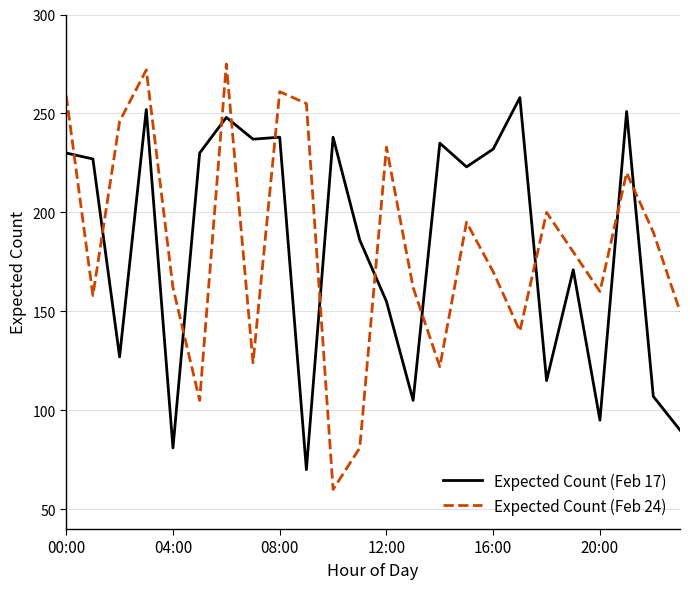

List the series in order of their peak value, lowest first.

Expected Count (Feb 17), Expected Count (Feb 24)